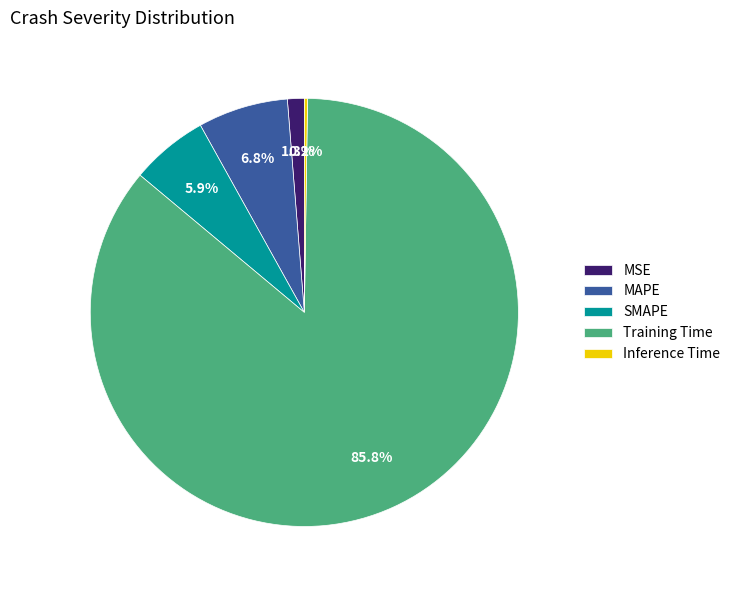

What percentage is the Training Time slice, to the nearest percent?

86%